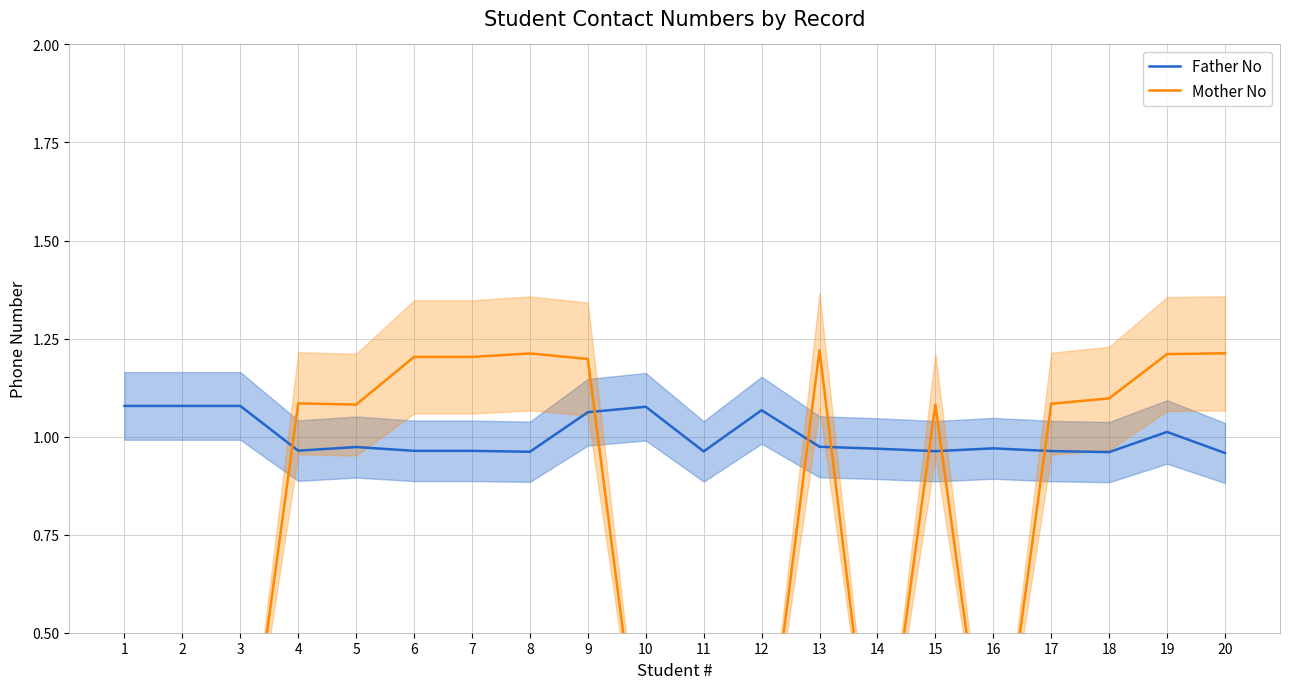

At 6, list the series in order from smallest to largest.

Father No, Mother No